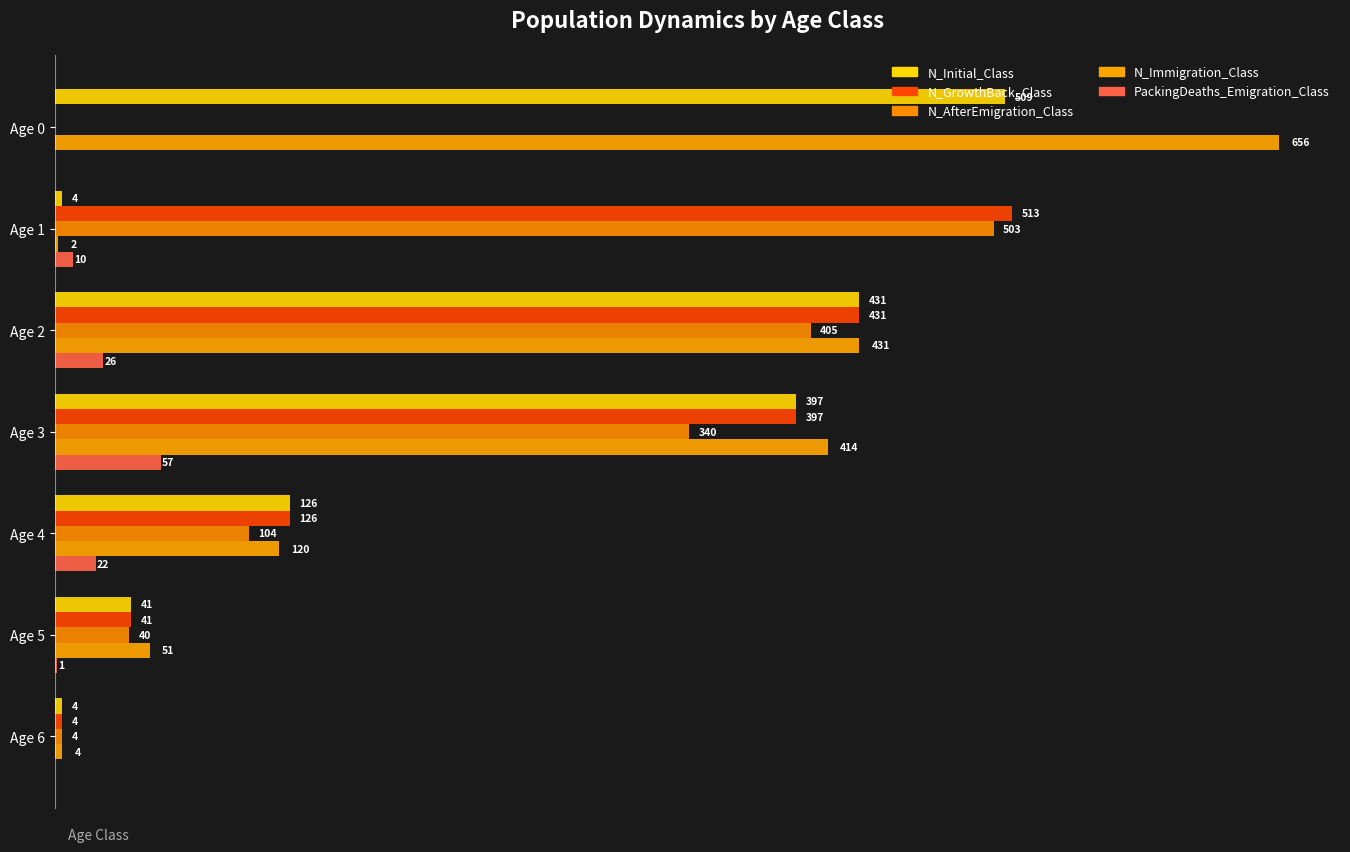

Reading left to right, what are all the values shown in this chart?

N_Initial_Class: 509	4	431	397	126	41	4
N_GrowthBack_Class: 0	513	431	397	126	41	4
N_AfterEmigration_Class: 0	503	405	340	104	40	4
N_Immigration_Class: 656	2	431	414	120	51	4
PackingDeaths_Emigration_Class: 0	10	26	57	22	1	0